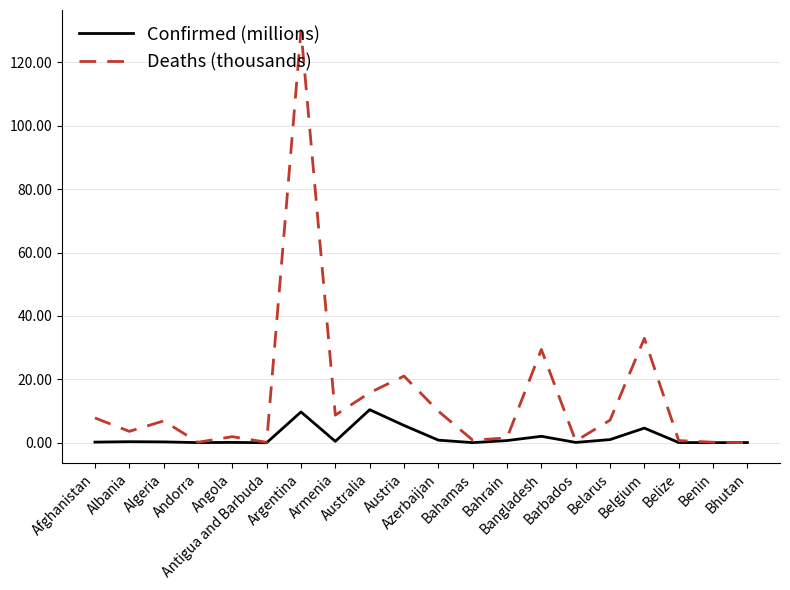

What is the difference between the highest and lowest values at Azerbaijan?

9.1